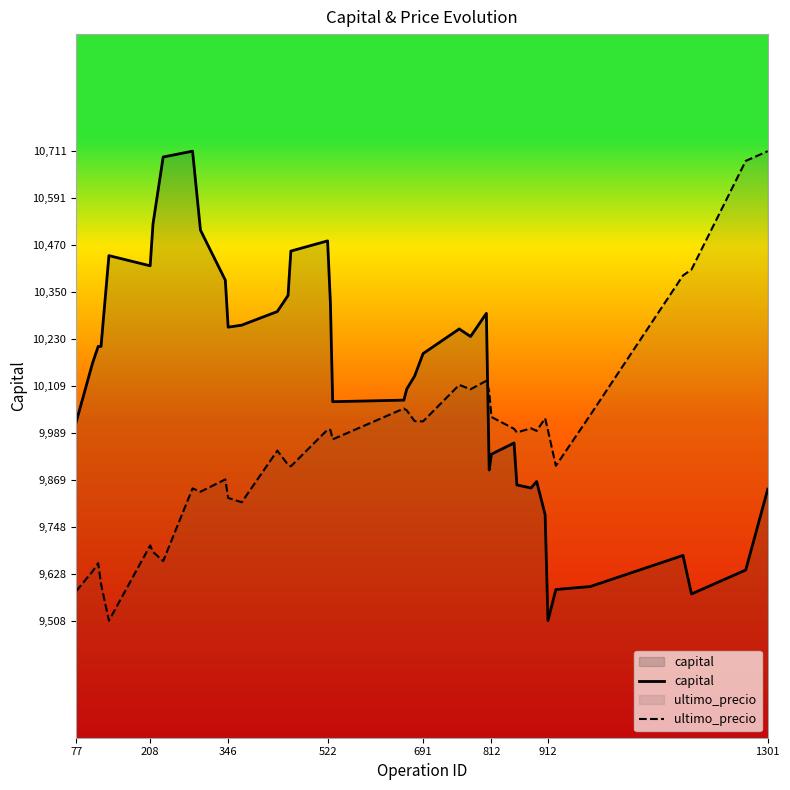

Reading right to left, list all the values displayed in this chart.

capital: 9845.1	9637.9	9576.6	9675.3	9595.7	9588.0	9508.1	9780.0	9864.9	9848.1	9856.0	9963.6	9934.8	9894.2	10295.8	10236.4	10255.9	10192.7	10134.9	10101.6	10073.4	10069.3	10321.2	10481.6	10455.4	10341.7	10300.5	10265.6	10260.4	10380.8	10509.1	10711.5	10696.5	10525.0	10417.7	10443.8	10211.0	10211.0	10168.3	10017.0
ultimo_precio: 10711.5	10686.5	10408.0	10392.9	10035.4	9905.1	9995.9	10026.9	9994.6	10001.2	9990.7	9999.9	10030.2	10096.0	10123.0	10101.3	10112.5	10019.0	10019.6	10047.3	10051.9	9972.9	9997.2	9997.9	9903.8	9907.7	9943.9	9811.6	9822.8	9870.2	9838.6	9847.2	9660.9	9684.6	9701.0	9508.1	9602.3	9655.6	9634.5	9583.8